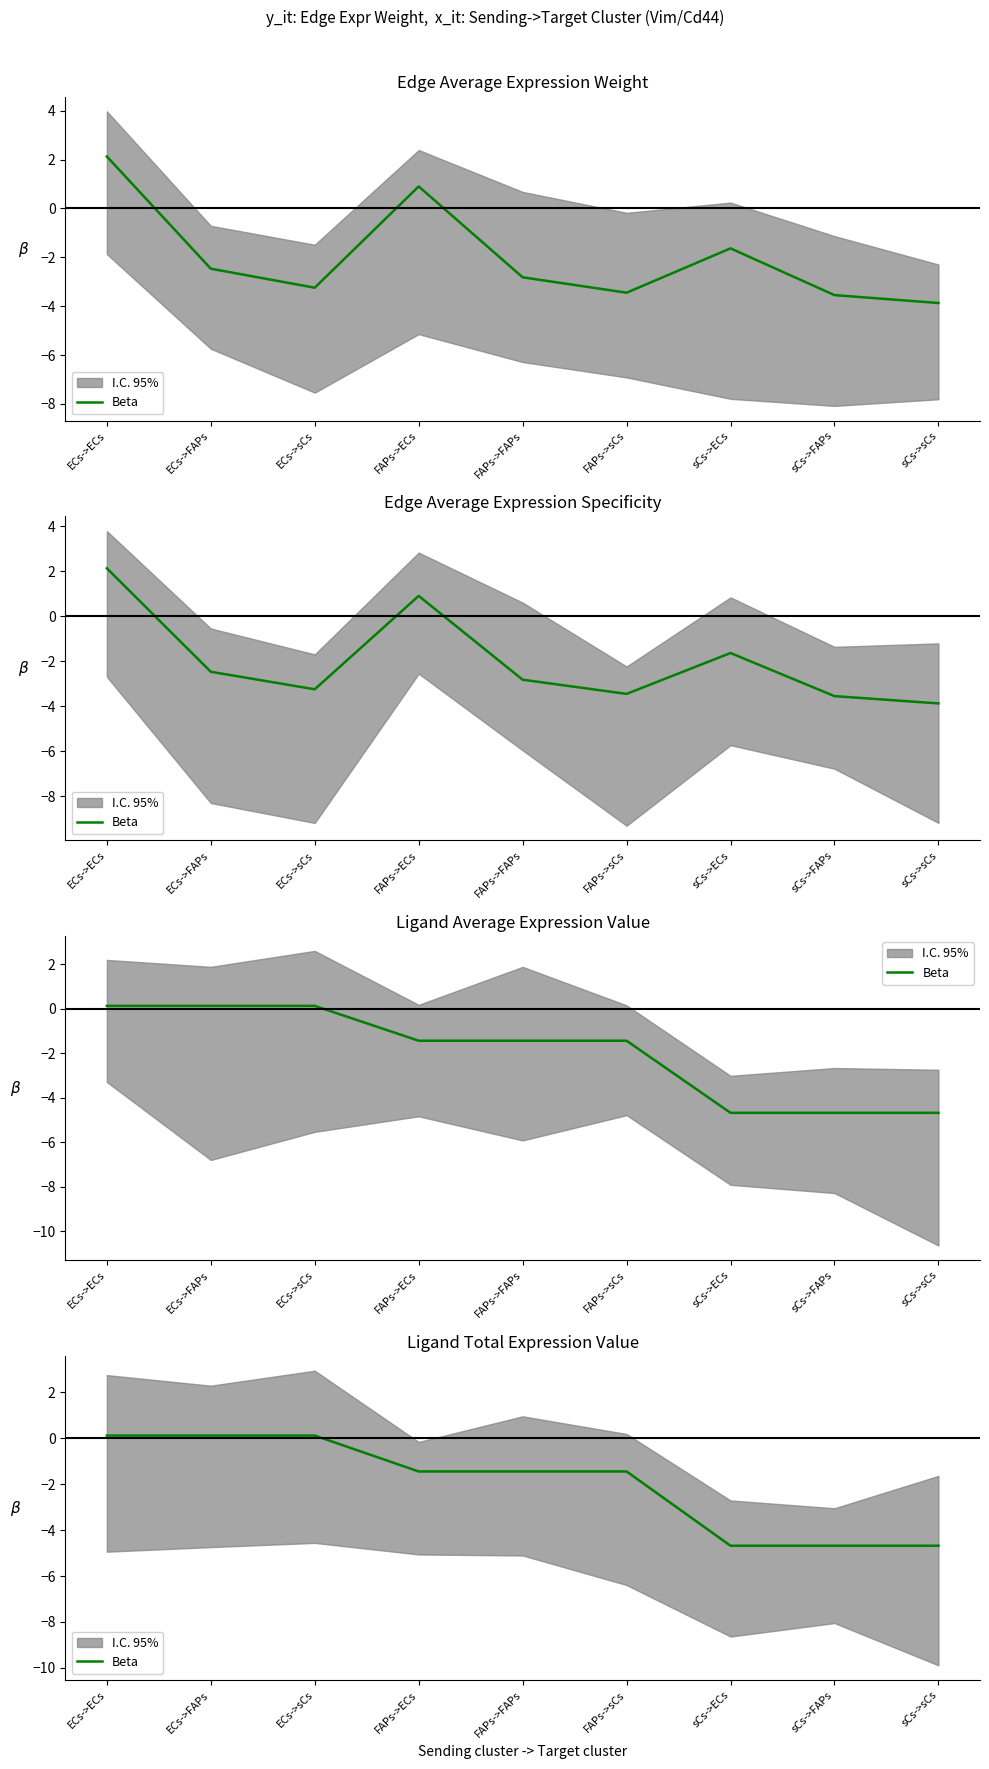

What is the sum of the values at sCs->ECs and FAPs->ECs?

-6.1